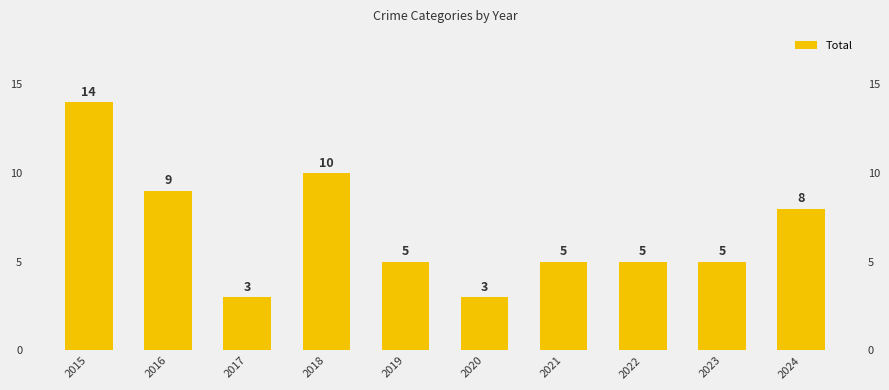

Rank the categories by value from highest to lowest.

2015, 2018, 2016, 2024, 2019, 2021, 2022, 2023, 2017, 2020